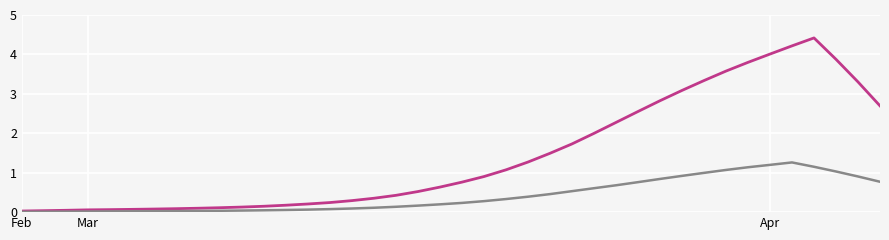

How many lines are shown in the chart?

2